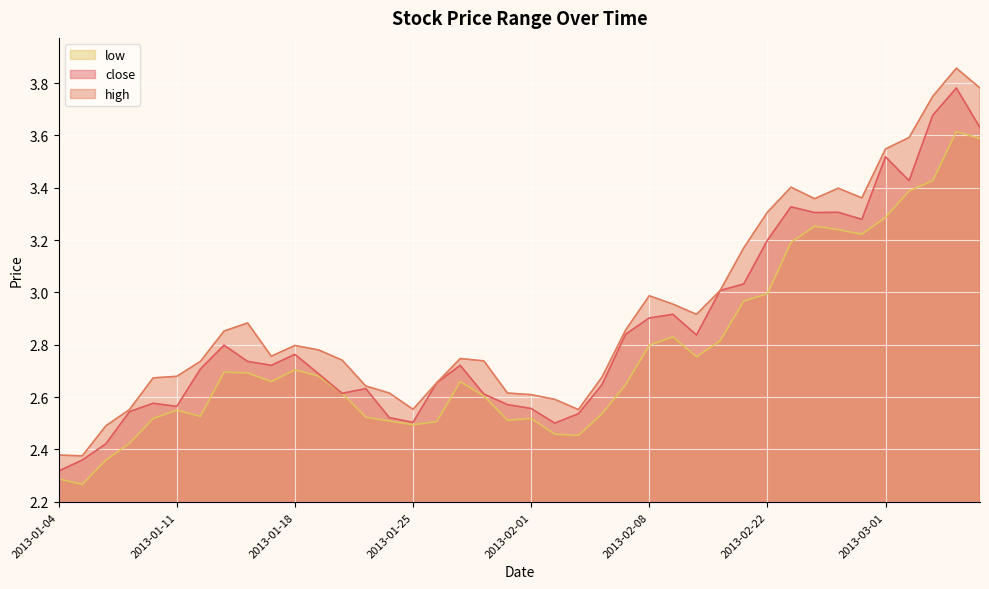

At how many categories does at least one series exceed 3?

12